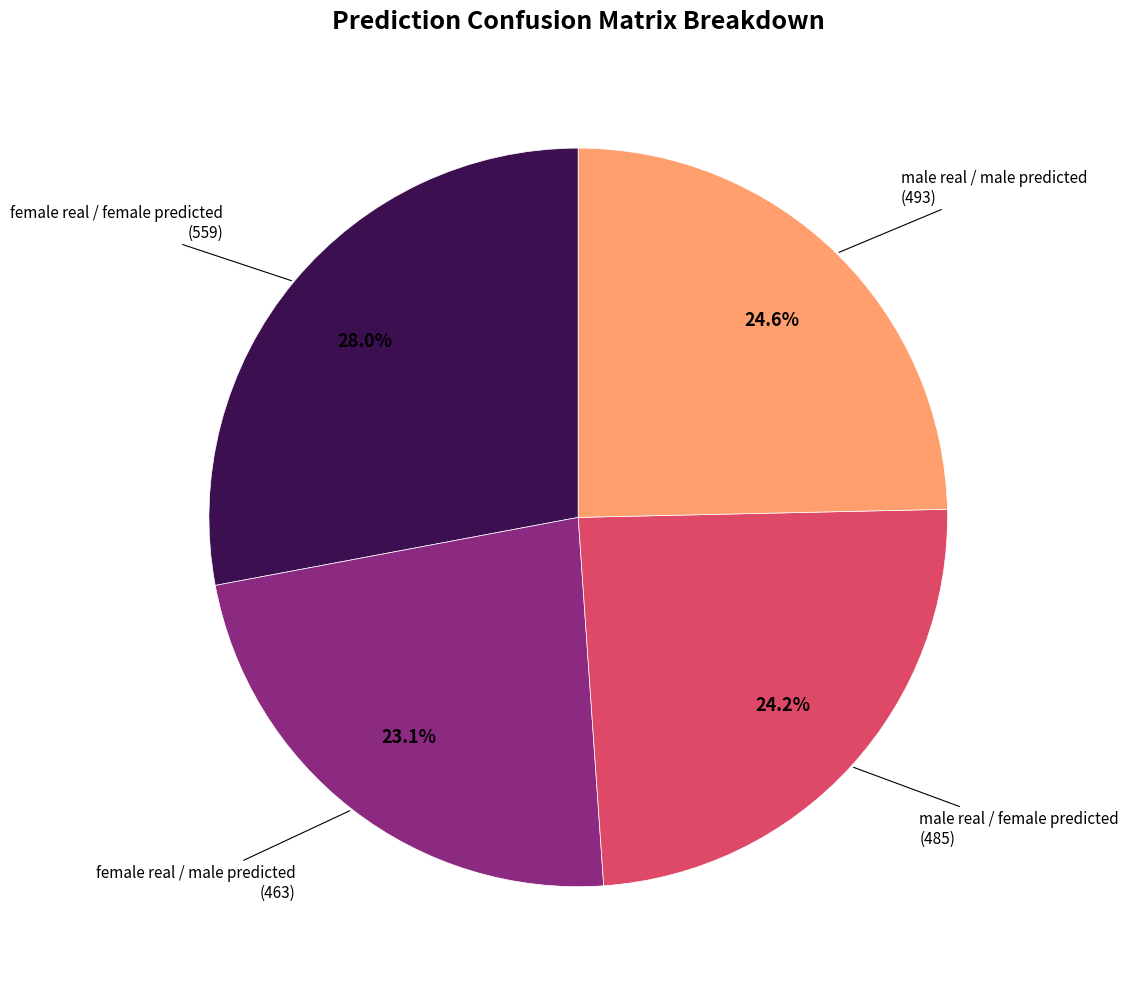

Is there a majority slice in this chart?

No